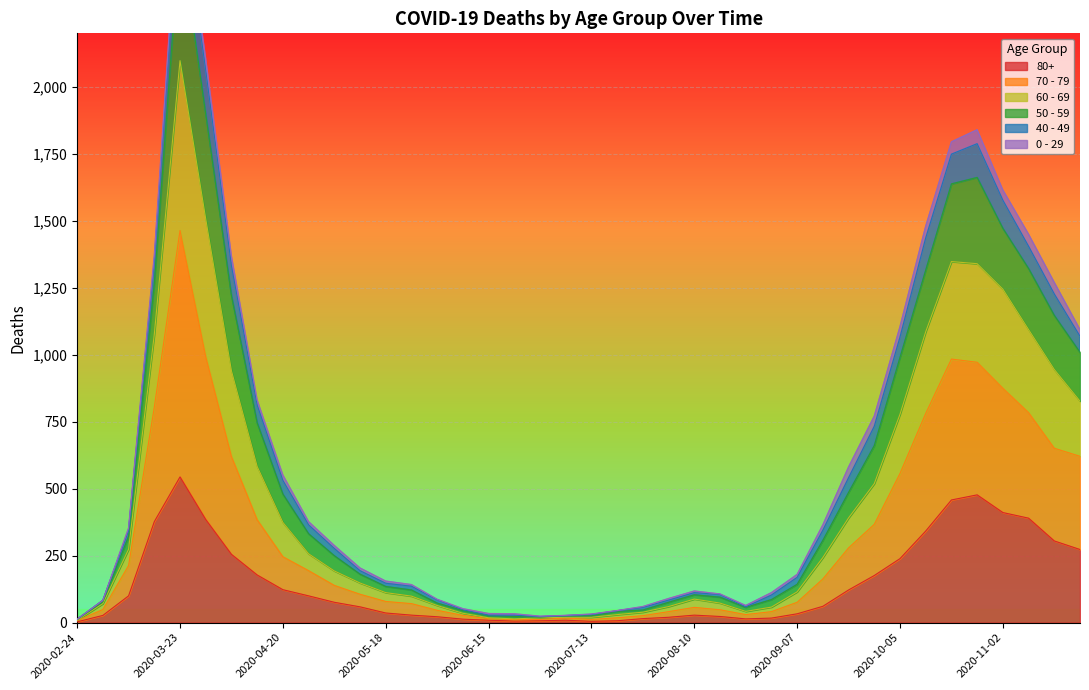

How many data points does each series have?

40